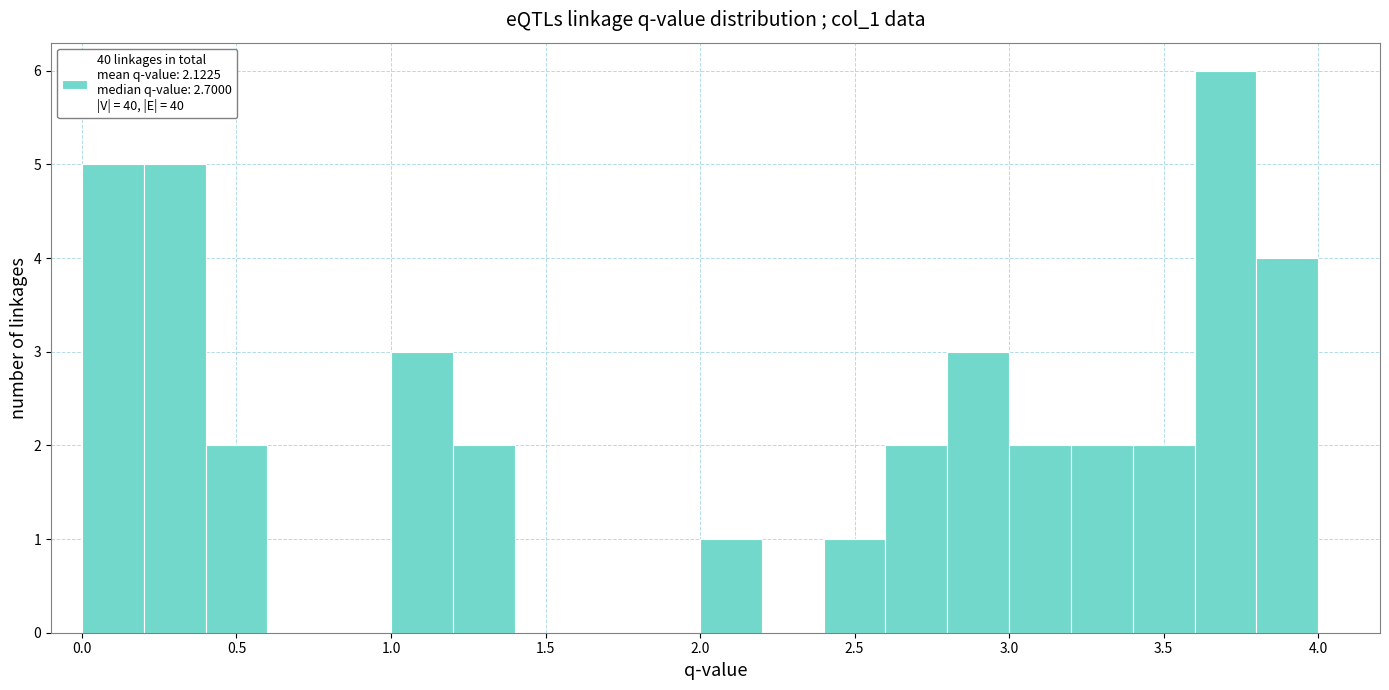

Reading left to right, list every bar in this chart as the range it spans on the x-axis followed by its height. The values are not printed on the chart, so give them approximately, as read against the axis.

0.0 to 0.2: 5
0.2 to 0.4: 5
0.4 to 0.6: 2
0.6 to 0.8: 0
0.8 to 1.0: 0
1.0 to 1.2: 3
1.2 to 1.4: 2
1.4 to 1.6: 0
1.6 to 1.8: 0
1.8 to 2.0: 0
2.0 to 2.2: 1
2.2 to 2.4: 0
2.4 to 2.6: 1
2.6 to 2.8: 2
2.8 to 3.0: 3
3.0 to 3.2: 2
3.2 to 3.4: 2
3.4 to 3.6: 2
3.6 to 3.8: 6
3.8 to 4.0: 4